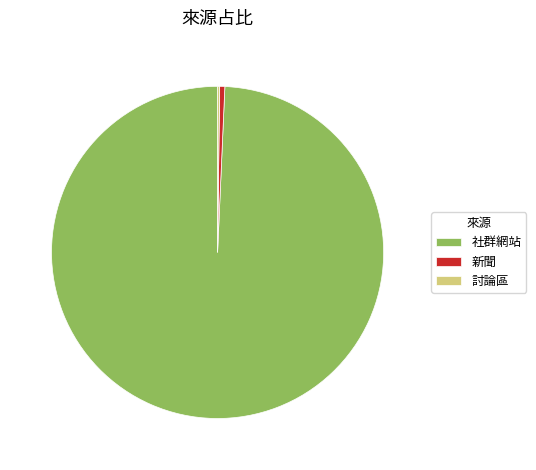

What is the largest slice in the pie chart?

社群網站